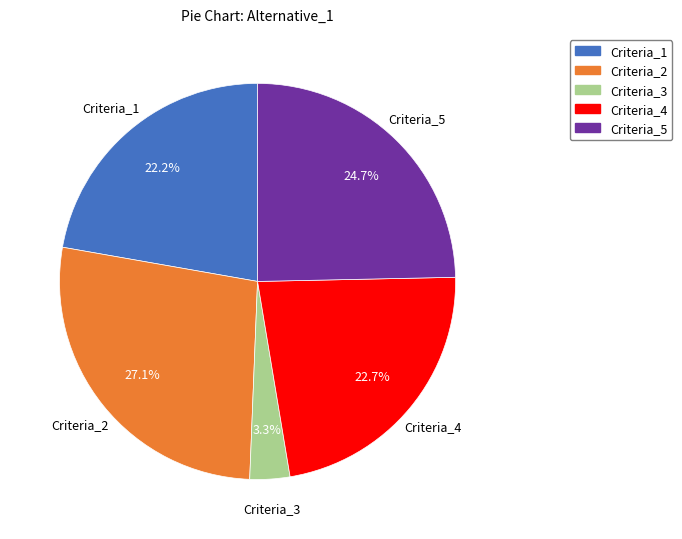

To the nearest percent, what is the difference between the largest and smallest slice percentages?

24%